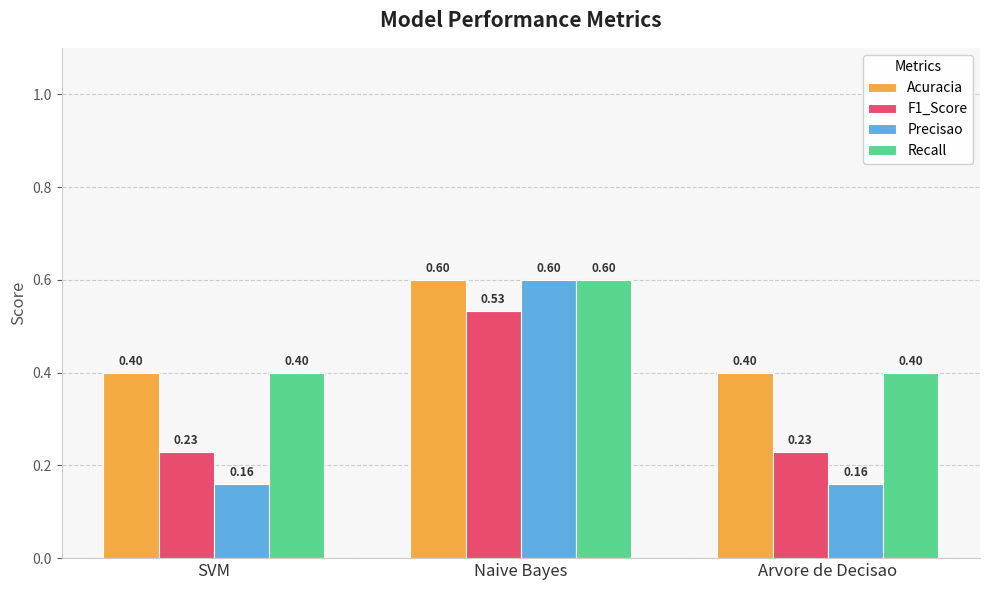

What is the sum of all Acuracia values?

1.4